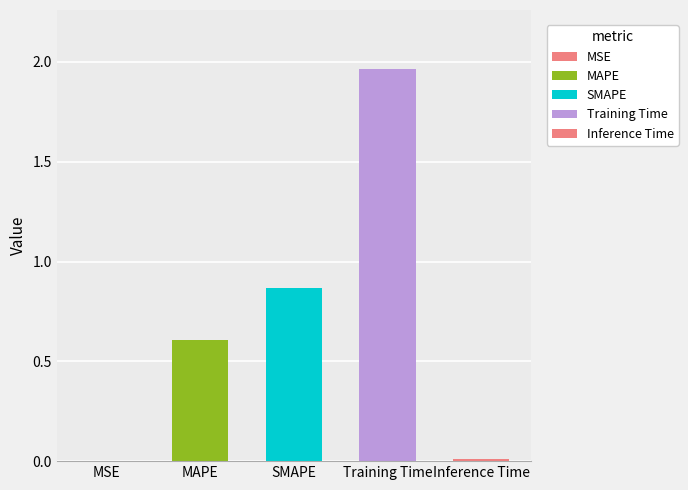

What is the label of the 2nd bar from the right?

Training Time